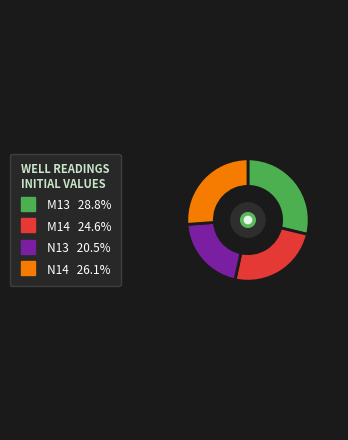

Do N13 and M14 together represent more than half of the pie?

No